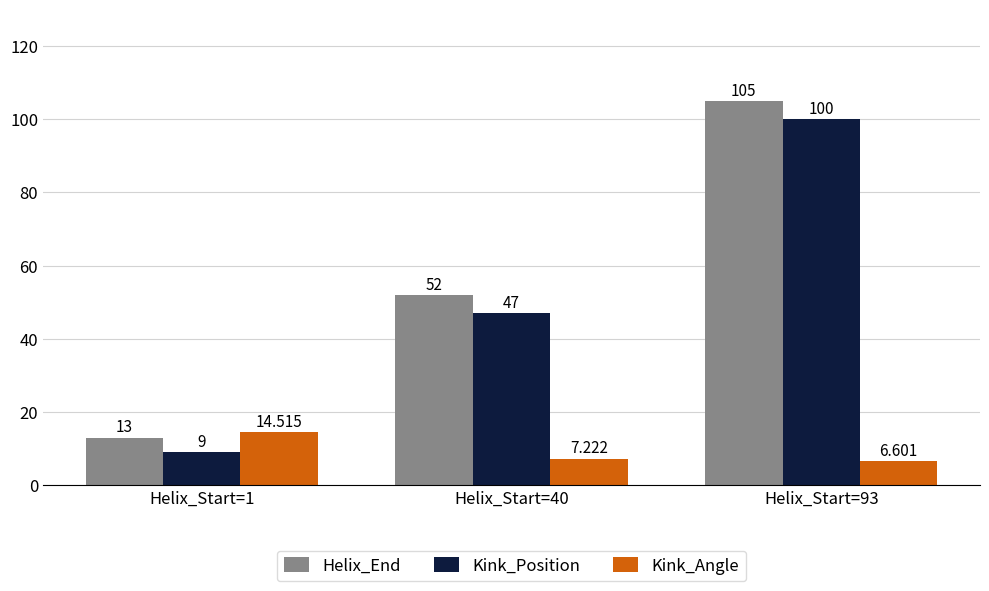

What is the value of the Kink_Angle bar at the 3rd from the left?

6.6